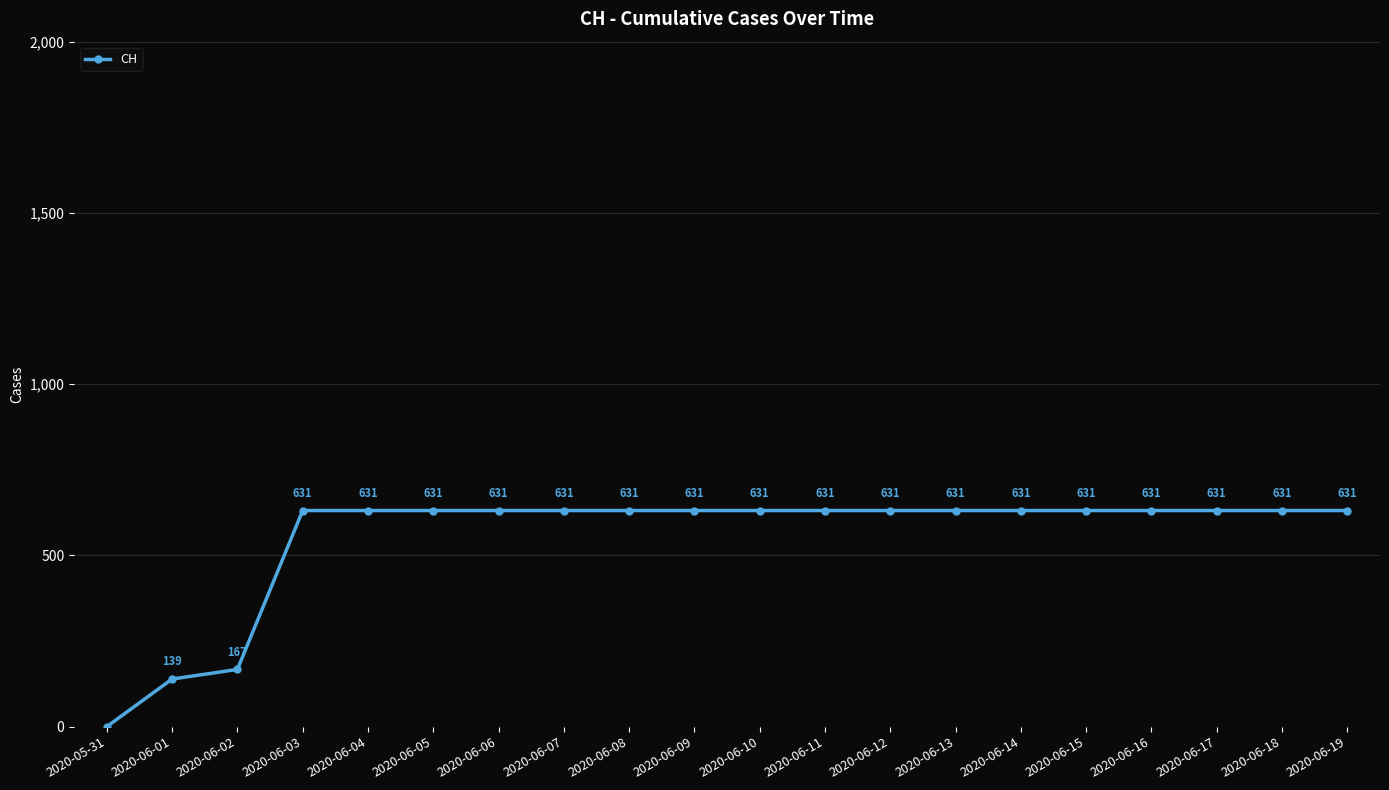

The value at 2020-06-10 is 631. True or false?

True